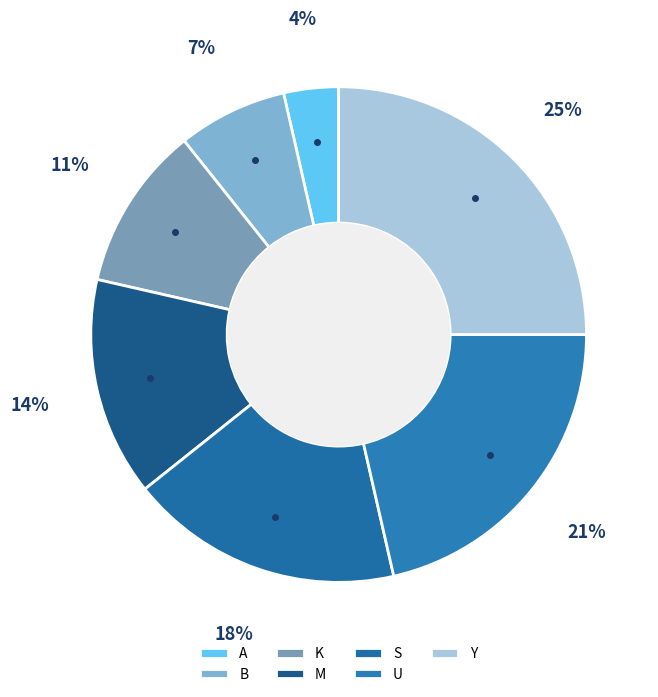

To the nearest percent, what is the difference between the largest and smallest slice percentages?

21%